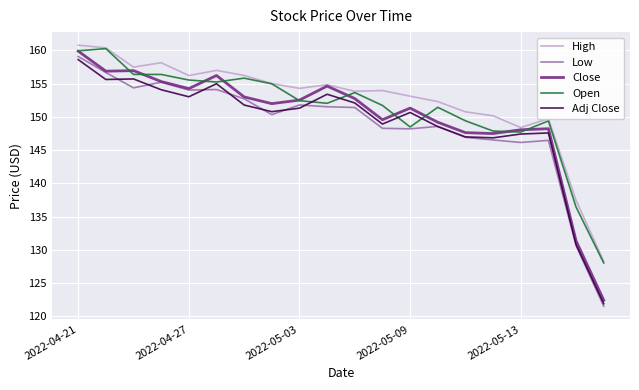

What is the lowest value of the Close series?

122.4